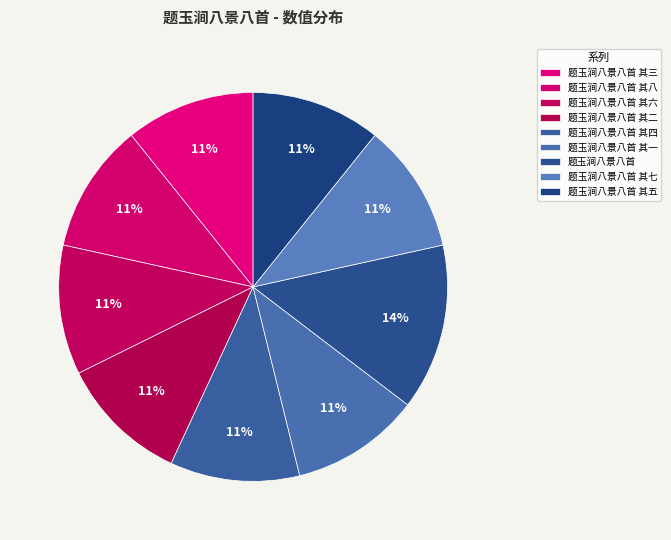

How many slices are in this pie chart?

9